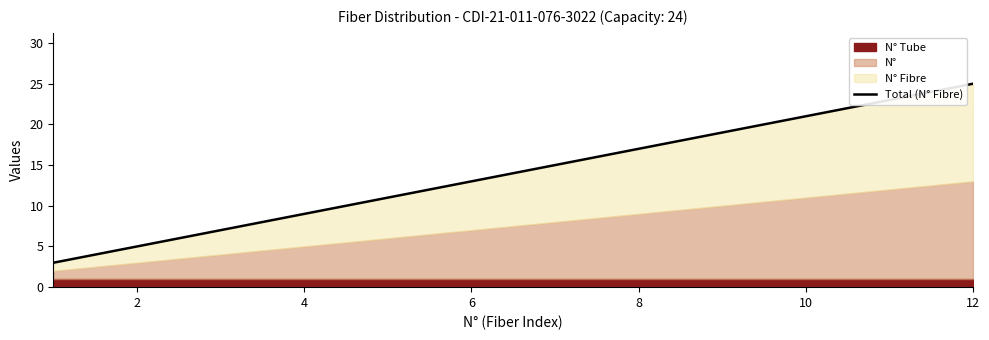

What is the minimum value shown in the chart?

3